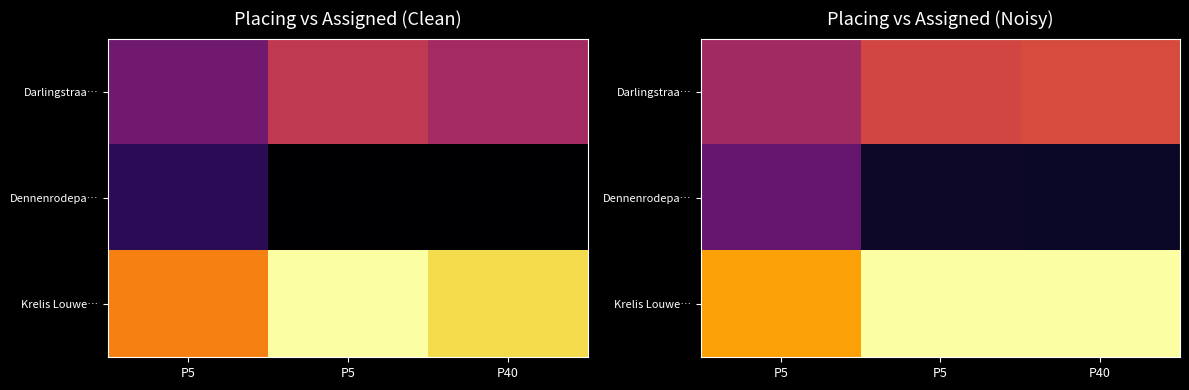

Which series has the widest spread of values?

Dennenrodepa…